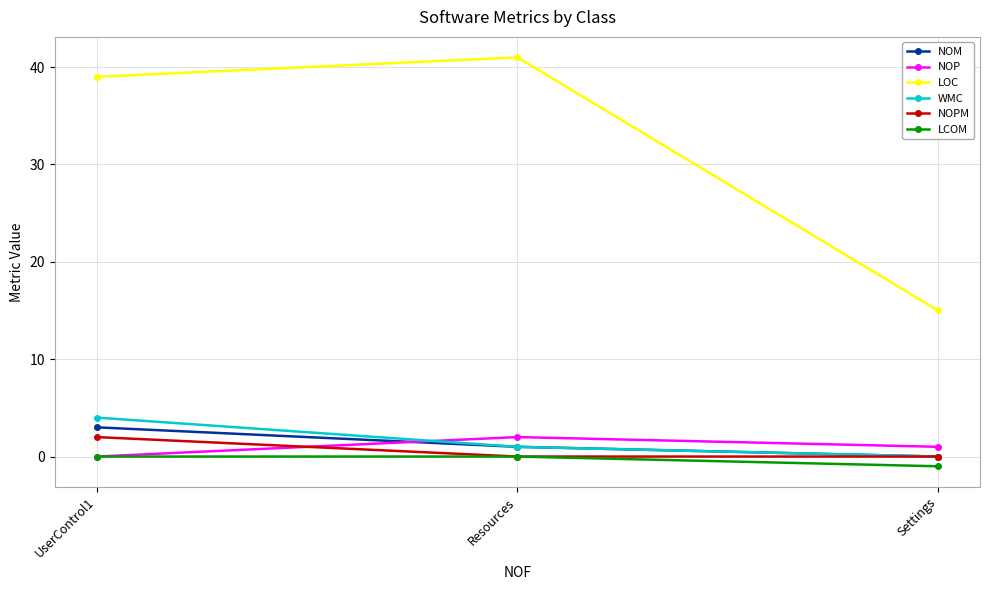

What position from the right is Settings?

1